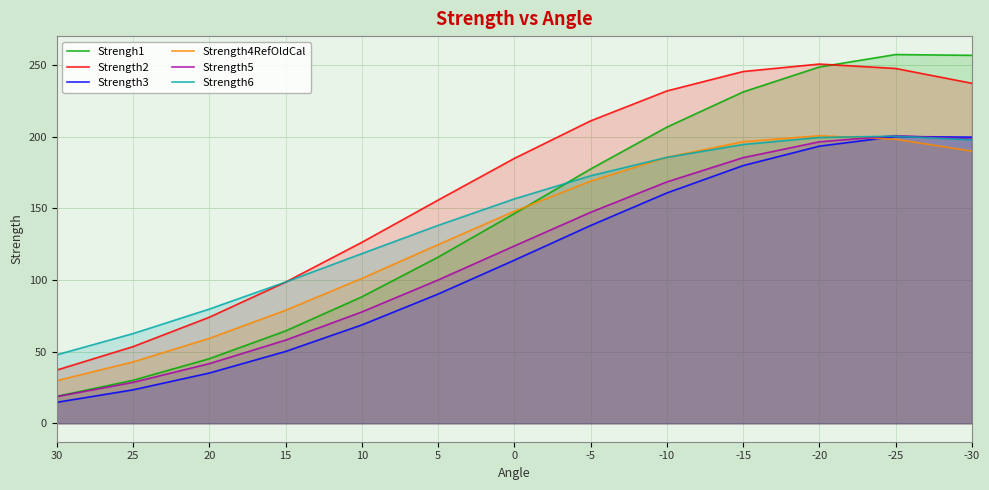

What is the sum of the Strength2 values at -5 and 15?

309.5